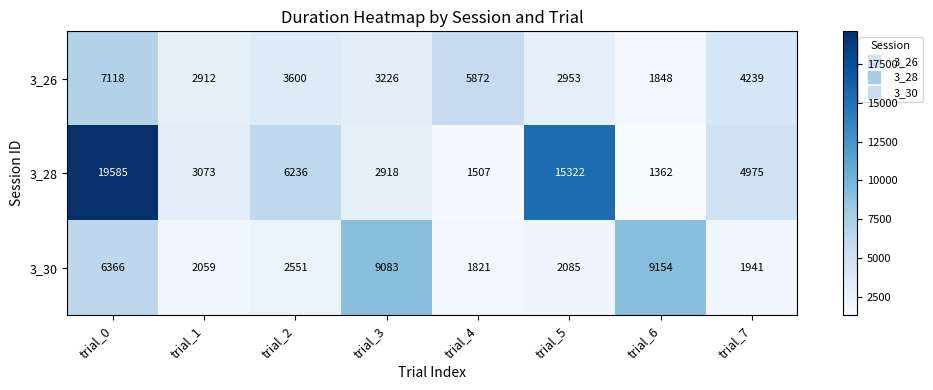

How many distinct data groups are displayed?

3